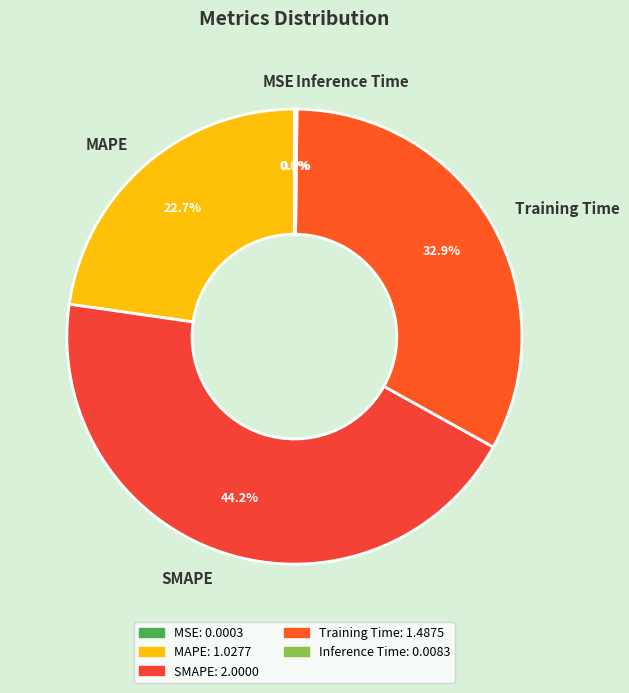

Which has a higher value, SMAPE or MAPE?

SMAPE